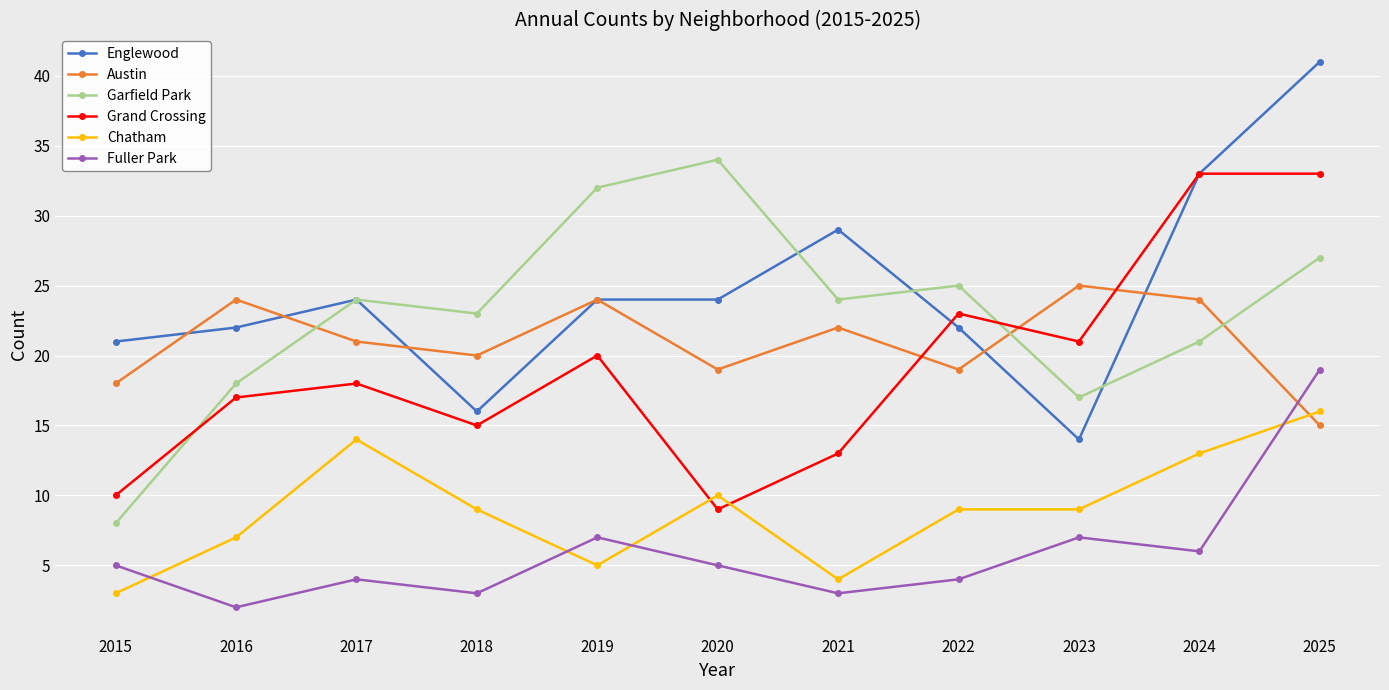

The value of Fuller Park at 2024 is 10. True or false?

False